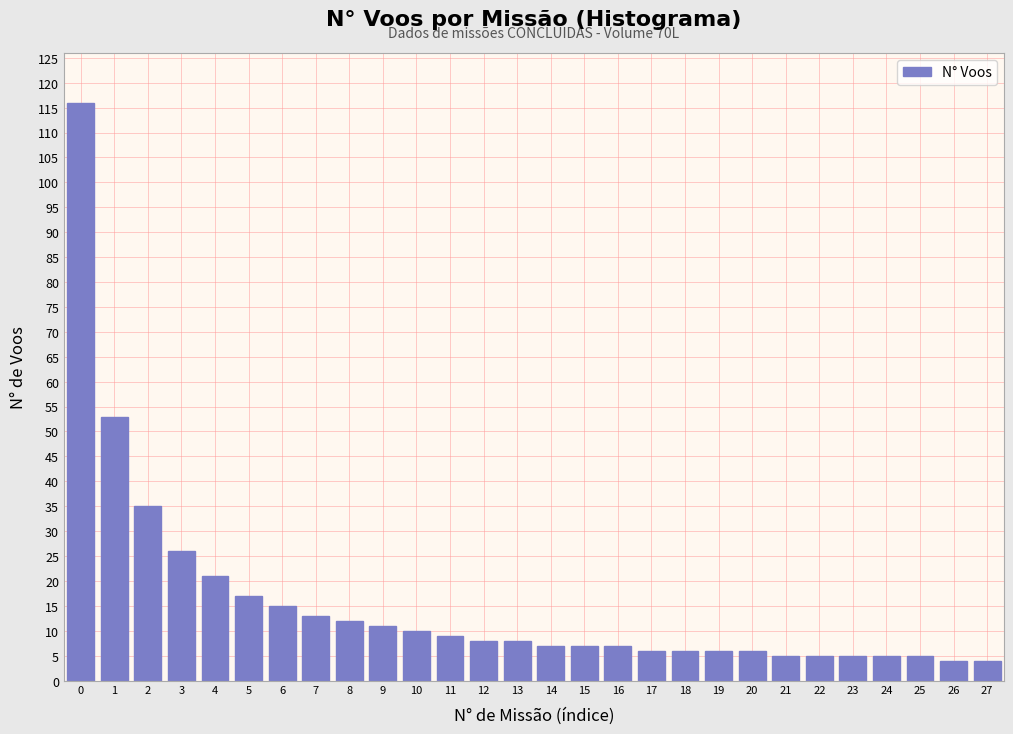

Reading left to right, extract all data points from this chart.

116	53	35	26	21	17	15	13	12	11	10	9	8	8	7	7	7	6	6	6	6	5	5	5	5	5	4	4